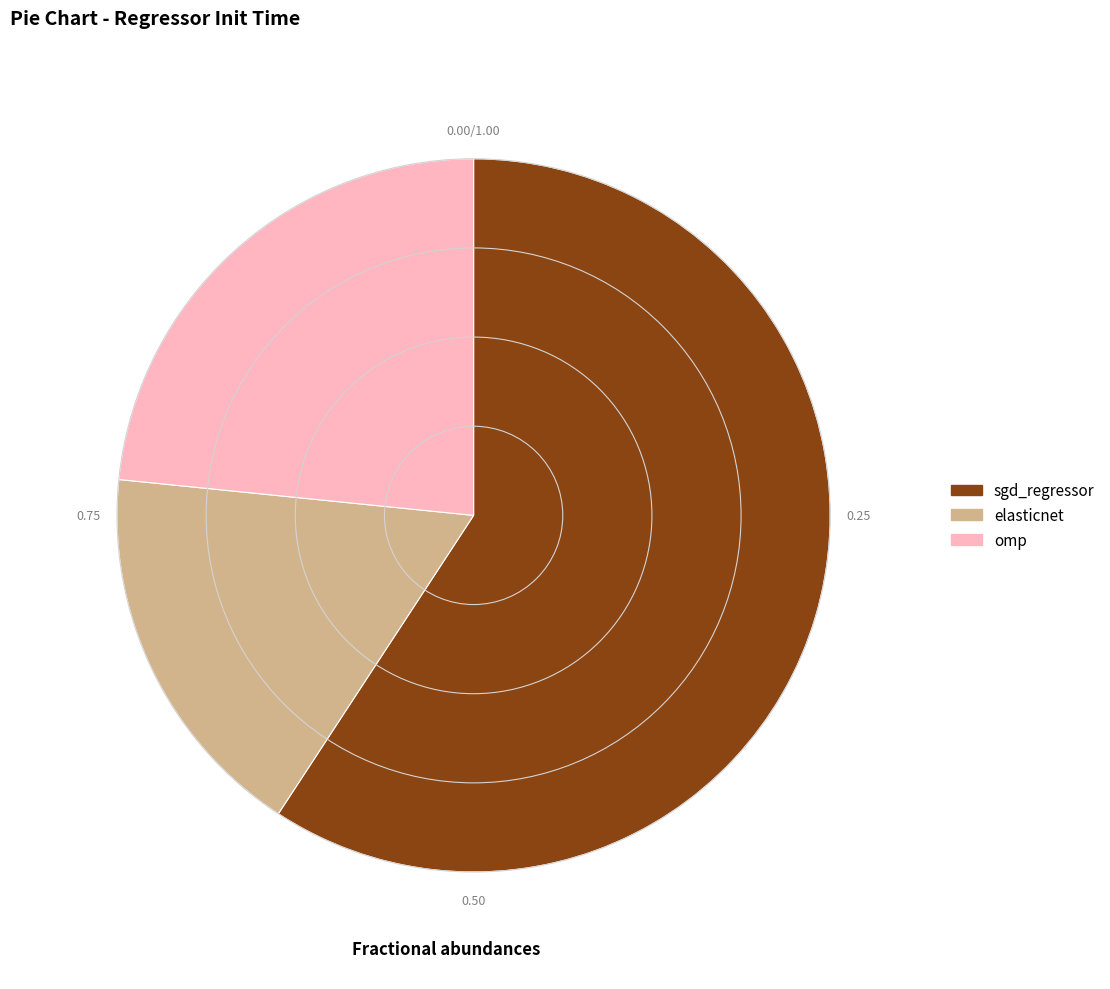

Combined, do elasticnet and sgd_regressor account for over 50%?

Yes